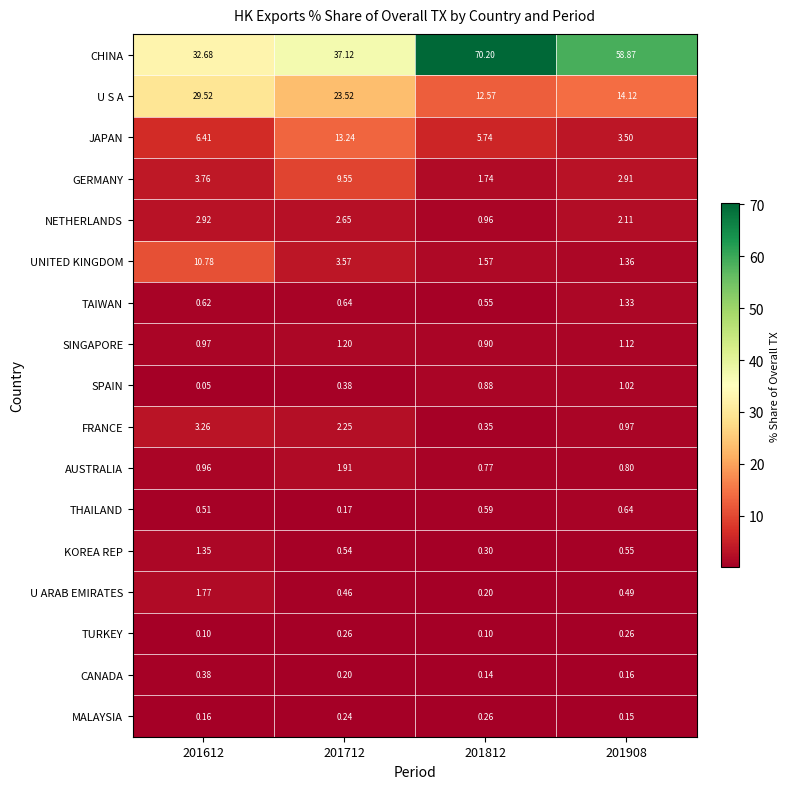

Which series has the largest total across all categories?

CHINA